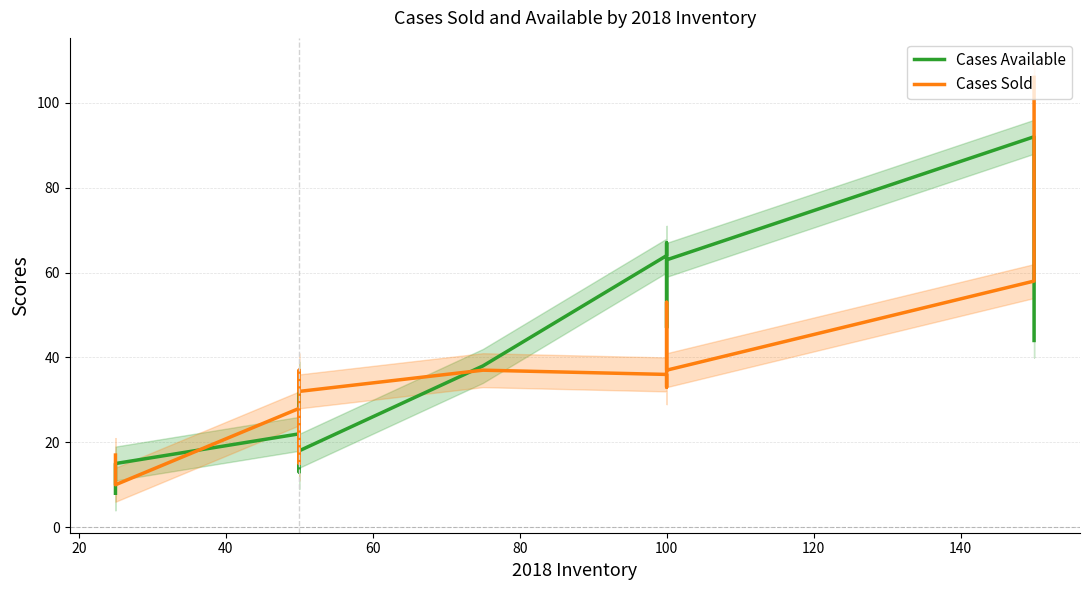

Reading left to right, transcribe all the data shown in this chart.

Cases Available: 8	12	15	22	22	22	35	19	13	15	18	38	64	67	47	63	63	92	56	44
Cases Sold: 17	13	10	28	28	28	15	31	37	35	32	37	36	33	53	37	37	58	94	106